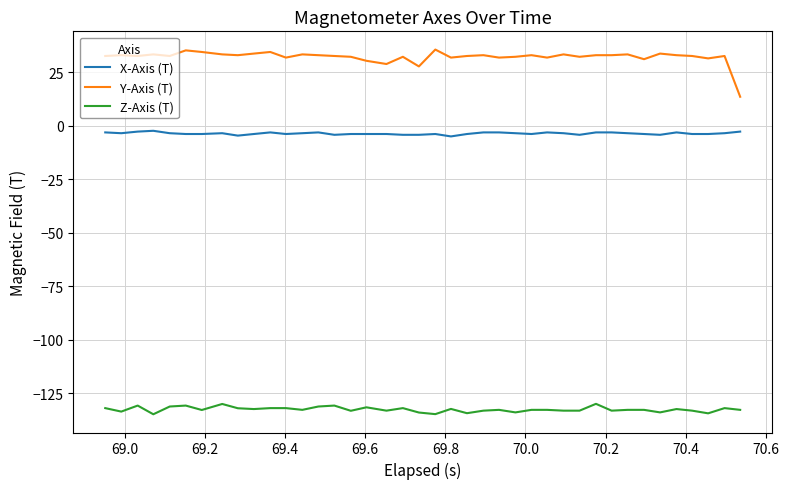

What are all the series names shown in the legend?

X-Axis (T), Y-Axis (T), Z-Axis (T)